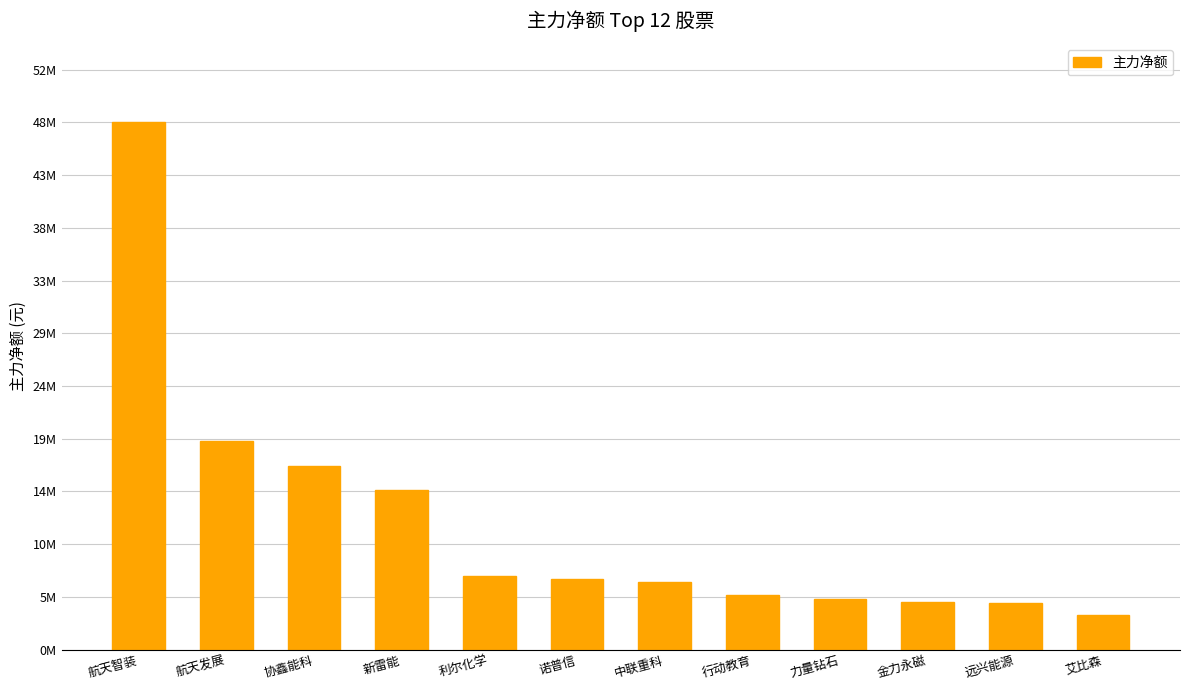

Reading left to right, list all the values displayed in this chart.

47568947	18803867	16539936	14443294	6675604	6403033	6093066	4901353	4535736	4293458	4198353	3151091